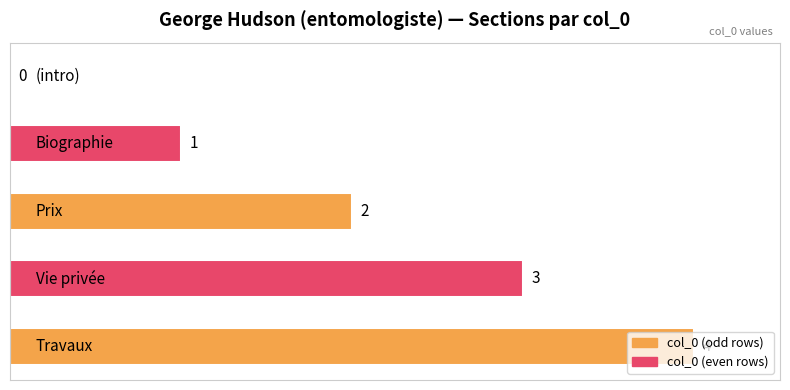

What is the sum of all values?

10